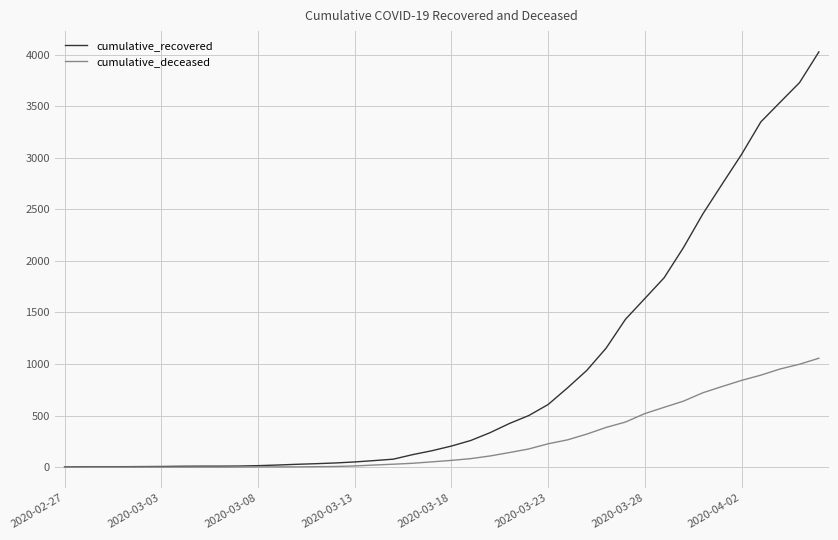

Rank the series by their average value, from highest to lowest.

cumulative_recovered, cumulative_deceased